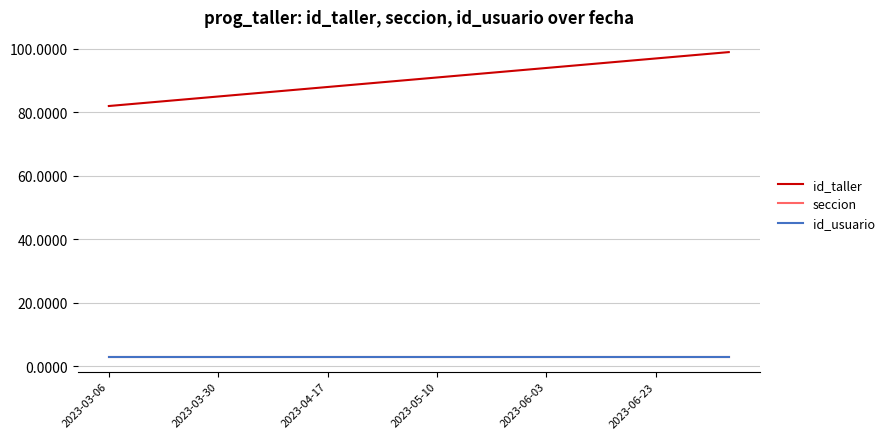

Reading left to right, list all the values displayed in this chart.

id_taller: 82	83	84	85	86	87	88	89	90	91	92	93	94	95	96	97	98	99
seccion: 3	3	3	3	3	3	3	3	3	3	3	3	3	3	3	3	3	3
id_usuario: 3	3	3	3	3	3	3	3	3	3	3	3	3	3	3	3	3	3